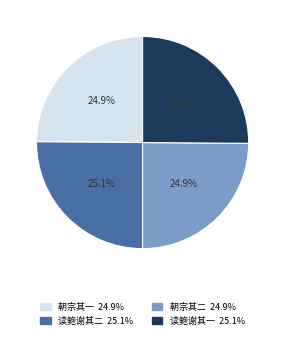

Is there any slice that represents more than half of the pie?

No